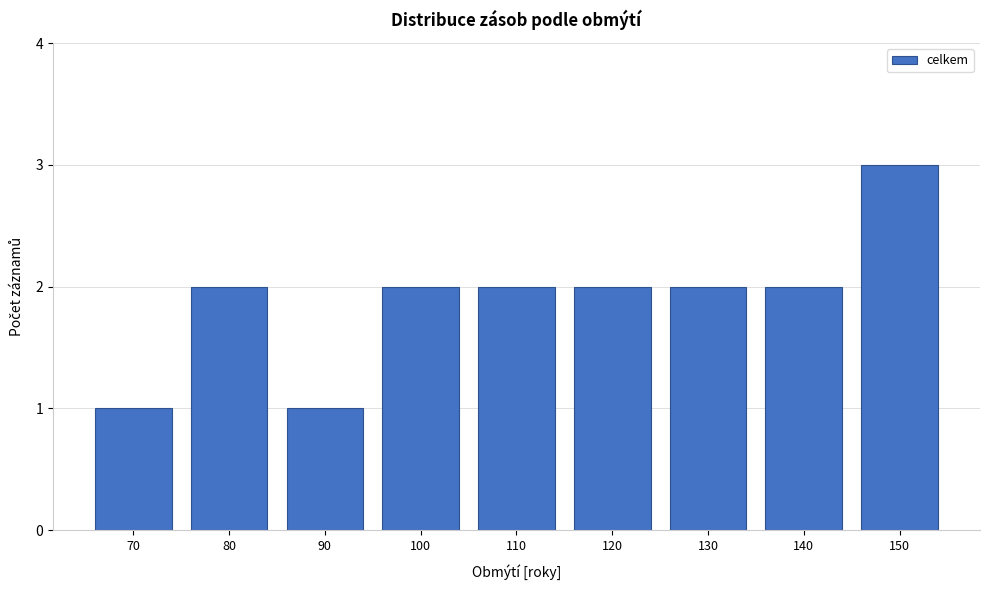

Reading left to right, list all the values displayed in this chart.

70=1	80=2	90=1	100=2	110=2	120=2	130=2	140=2	150=3